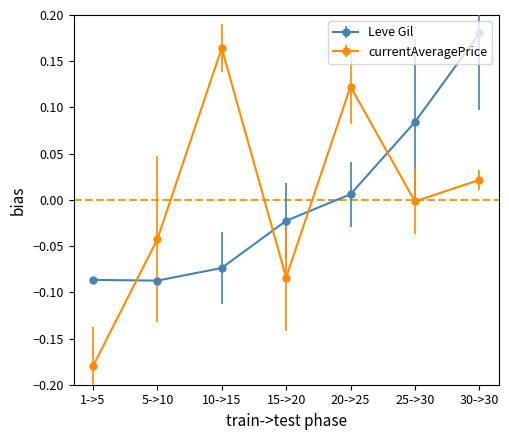

Which series has the largest range (max minus min)?

currentAveragePrice